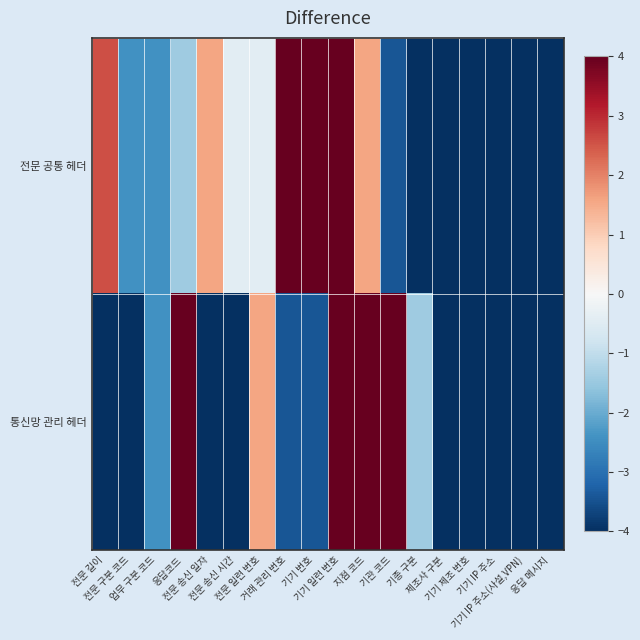

What is the minimum value shown in the chart?

-6.4